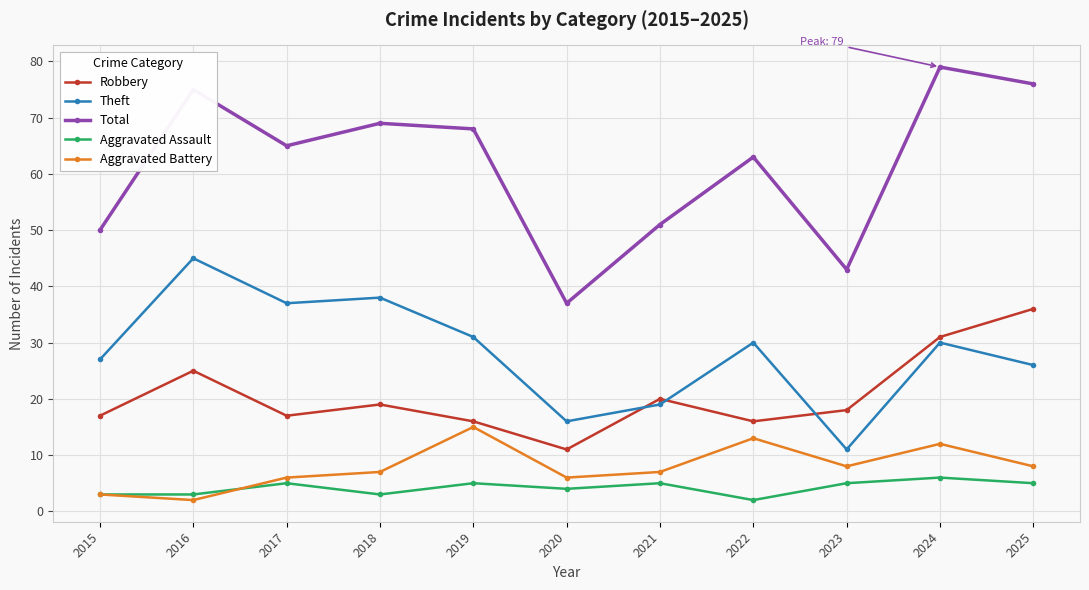

Which category has the highest value in the Total series?

2024